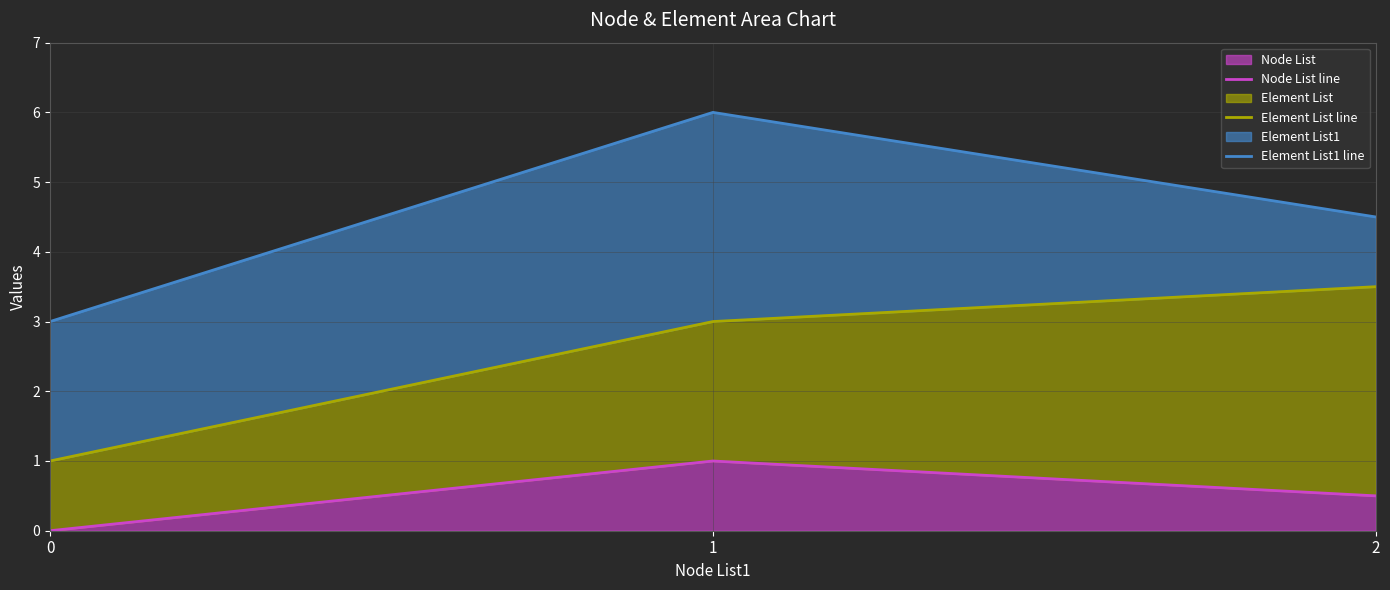

What is the difference between the maximum and second lowest values in the Element List1 line series?

1.5